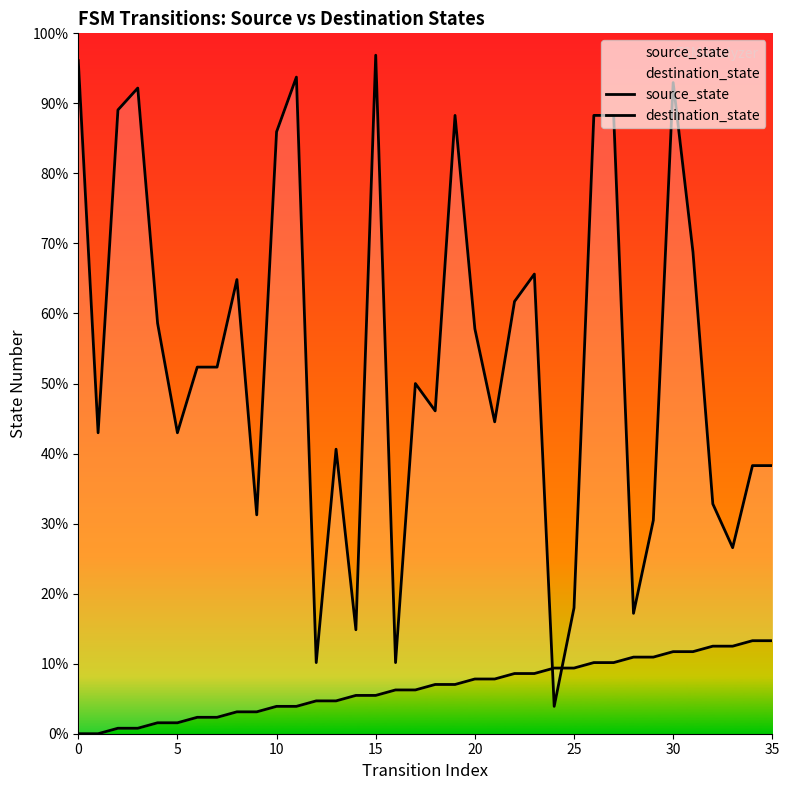

What are all the series names shown in the legend?

source_state, destination_state